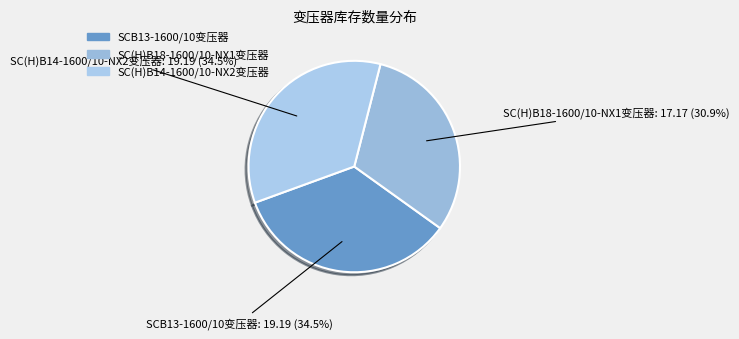

Which category has the smallest portion of the pie?

SC(H)B18-1600/10-NX1变压器